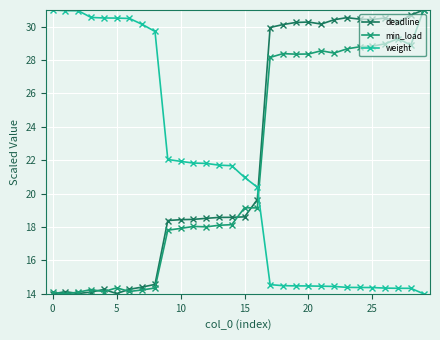

Does the chart display data point markers on the line(s)?

Yes